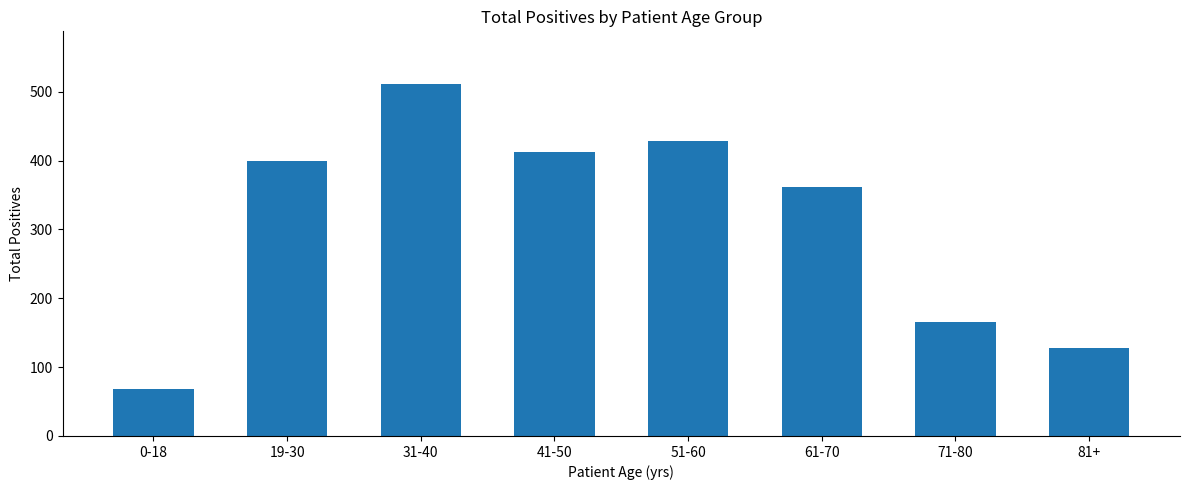

Which has a higher value, 19-30 or 41-50?

41-50